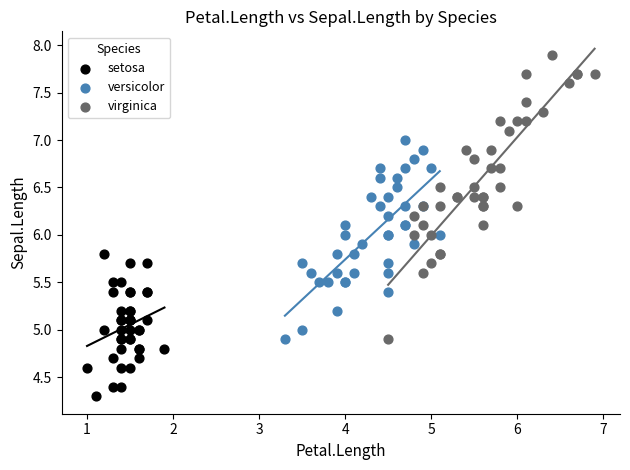

What are all the series names shown in the legend?

setosa, versicolor, virginica